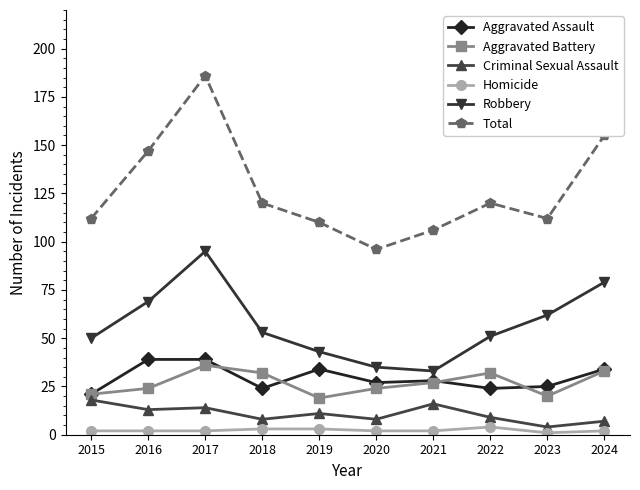

At how many categories does at least one series exceed 124?

3